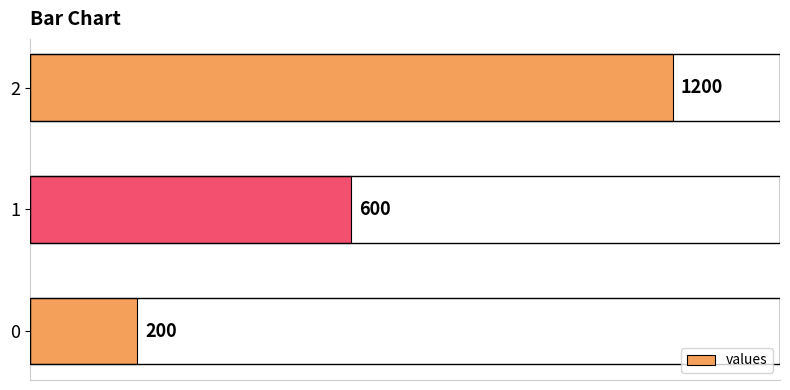

Reading top to bottom, transcribe all the data shown in this chart.

2=1200	1=600	0=200